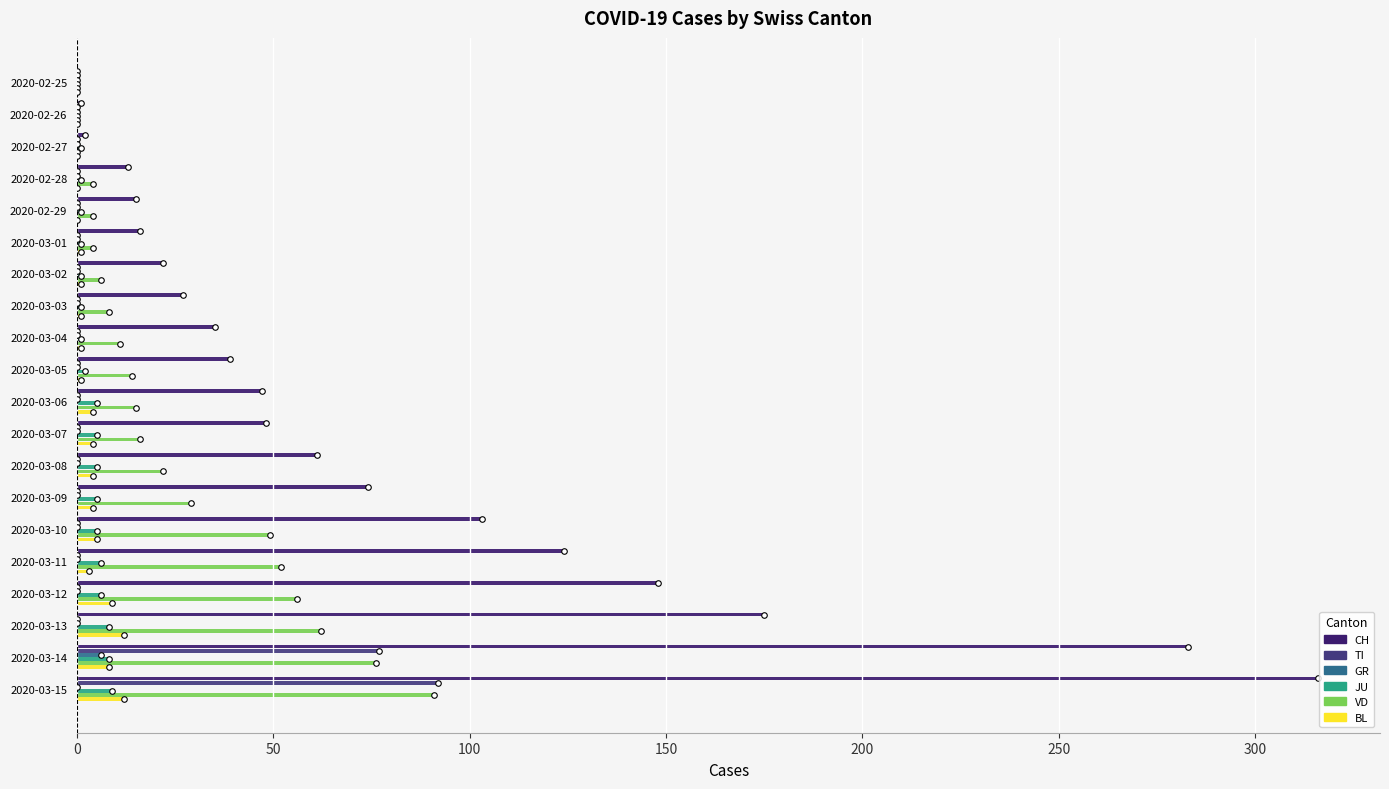

How many series are shown in this chart?

6